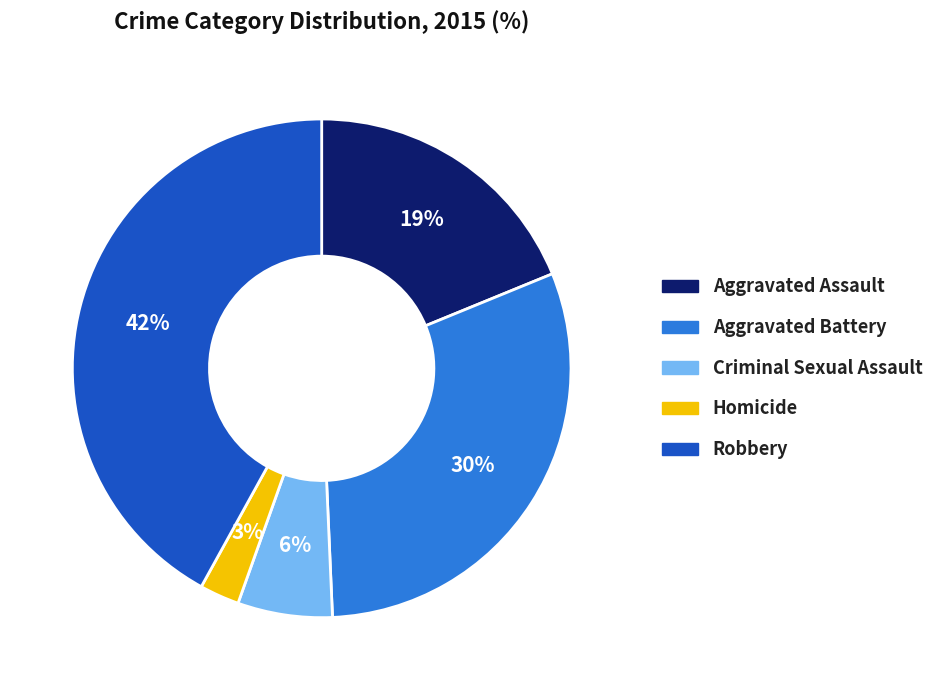

Between Aggravated Battery and Criminal Sexual Assault, which is larger?

Aggravated Battery